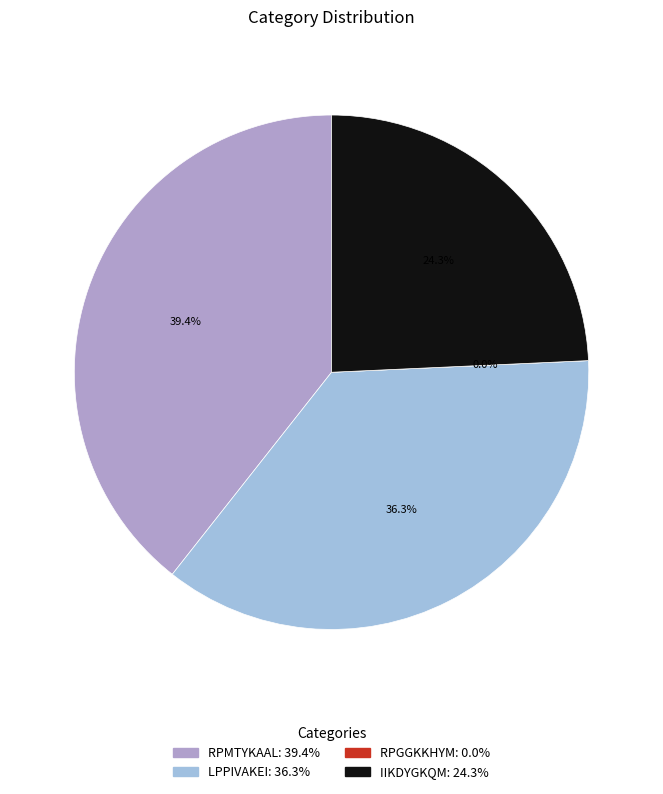

Is the sum of IIKDYGKQM and LPPIVAKEI greater than half?

Yes